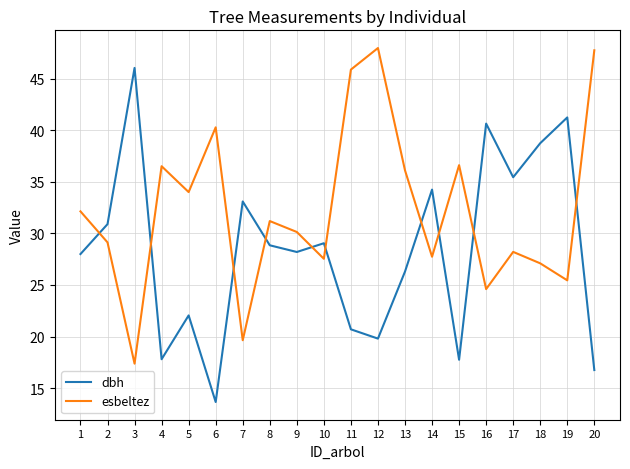

List the series in order of their peak value, highest first.

esbeltez, dbh